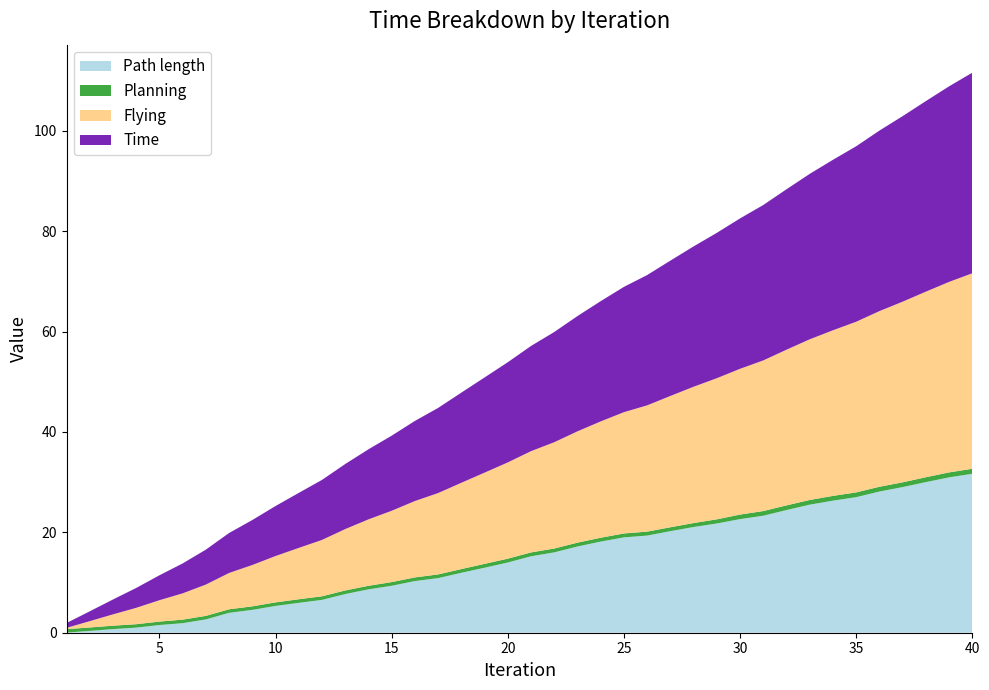

Reading right to left, what are all the values shown in this chart?

Path length: 31.7	30.9	30.0	29.0	28.1	27.0	26.3	25.5	24.4	23.3	22.6	21.8	21.1	20.2	19.4	19.0	18.2	17.2	16.0	15.2	14.0	12.9	11.9	10.9	10.3	9.4	8.6	7.7	6.5	6.0	5.3	4.6	4.0	2.7	1.9	1.5	1.0	0.7	0.4	0.0
Planning: 1.0	1.0	1.0	1.0	1.0	1.0	1.0	0.9	0.9	0.9	0.9	0.8	0.8	0.8	0.8	0.8	0.8	0.8	0.8	0.8	0.8	0.8	0.8	0.7	0.7	0.7	0.7	0.7	0.7	0.7	0.7	0.7	0.7	0.7	0.7	0.7	0.7	0.7	0.7	0.7
Flying: 38.9	38.0	37.0	36.0	35.0	34.0	33.0	32.0	31.0	30.0	29.0	28.1	27.2	26.2	25.2	24.2	23.2	22.2	21.2	20.2	19.2	18.2	17.2	16.2	15.2	14.2	13.2	12.2	11.2	10.2	9.2	8.2	7.2	6.2	5.2	4.3	3.3	2.3	1.3	0.3
Time: 40.0	39.0	38.0	37.0	36.0	35.0	34.0	33.0	32.0	31.0	30.0	29.0	28.0	27.0	26.0	25.0	24.0	23.0	22.0	21.0	20.0	19.0	18.0	17.0	16.0	15.0	14.0	13.0	12.0	11.0	10.0	9.0	8.0	7.0	6.0	5.0	4.0	3.0	2.0	1.0